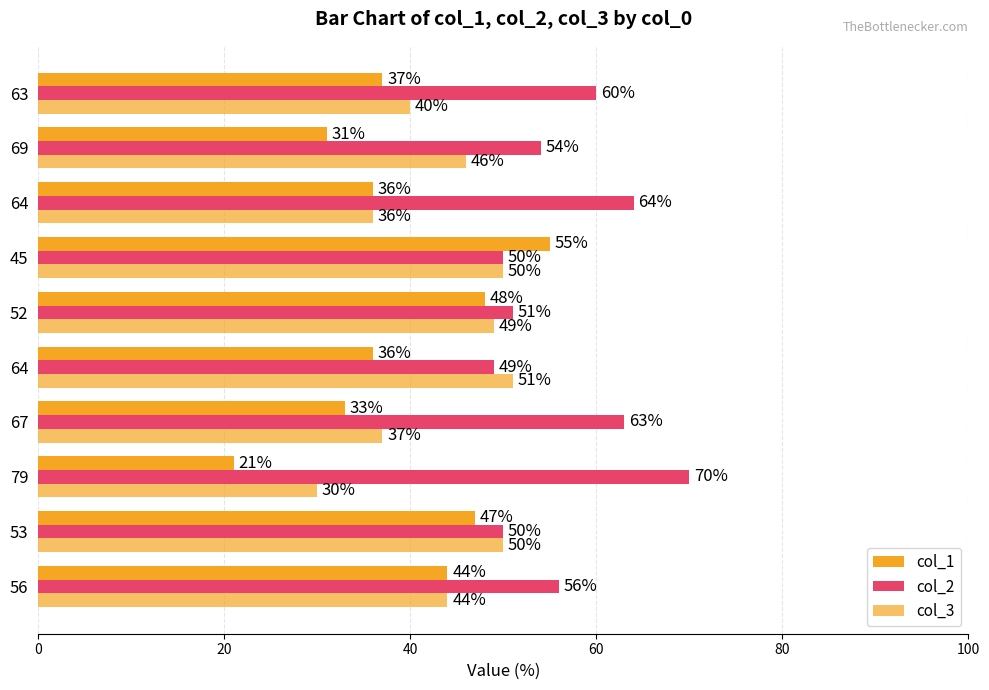

How many categories are shown in the chart?

10